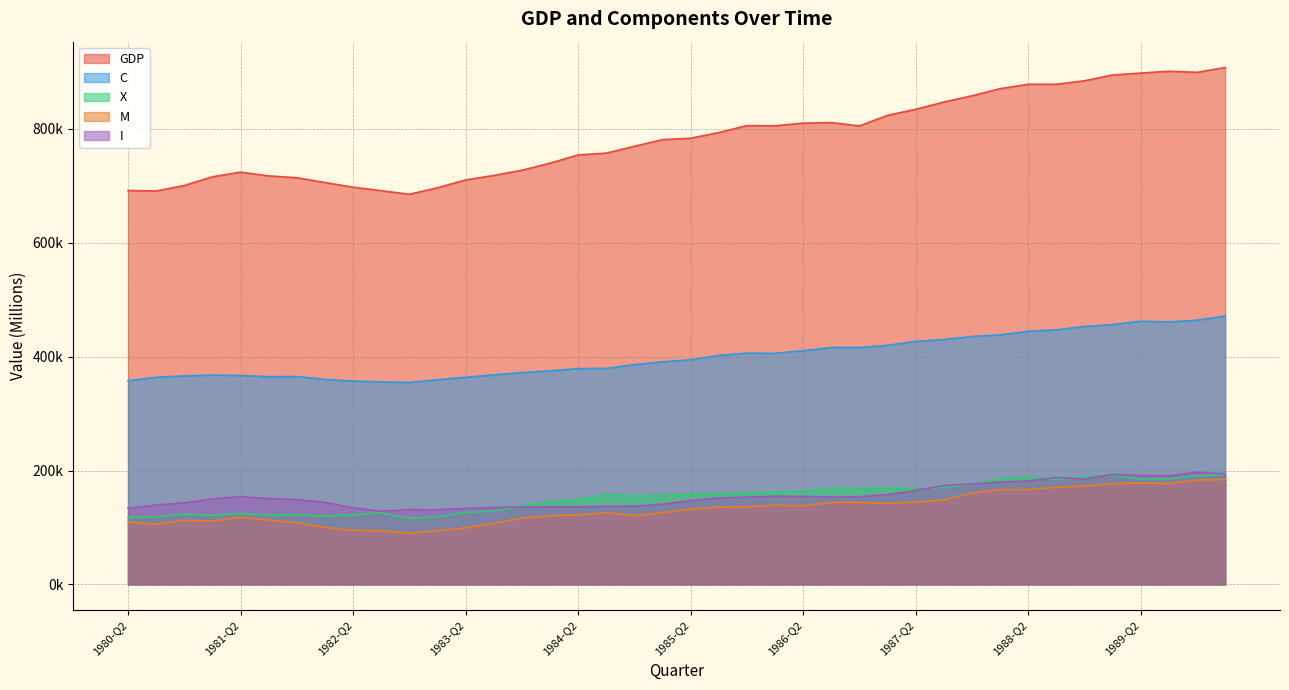

Which label corresponds to the largest value in the chart?

1990-Q1